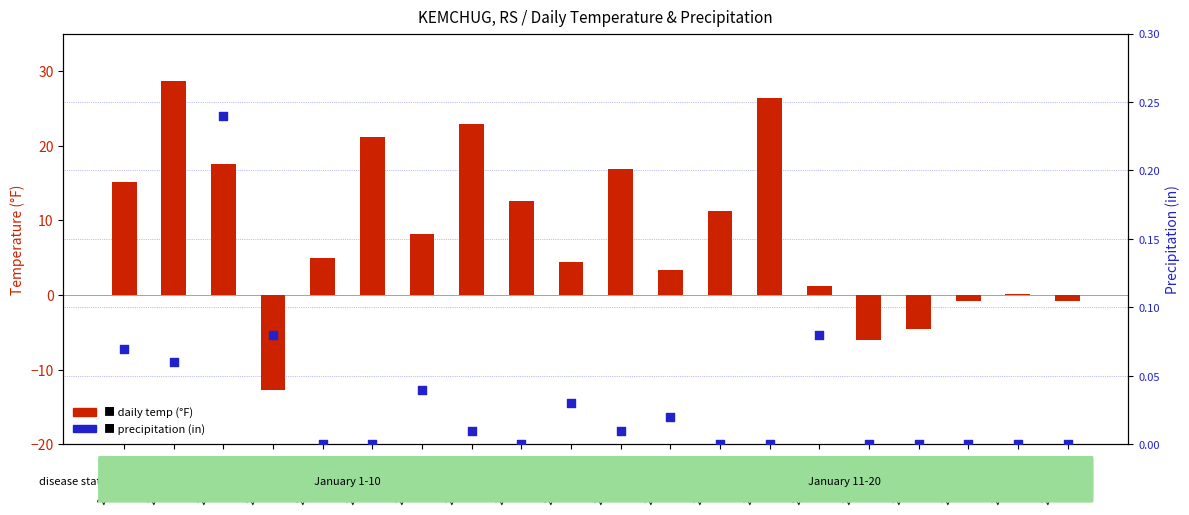

What is the total value across all series at 2024-01-06?

21.1